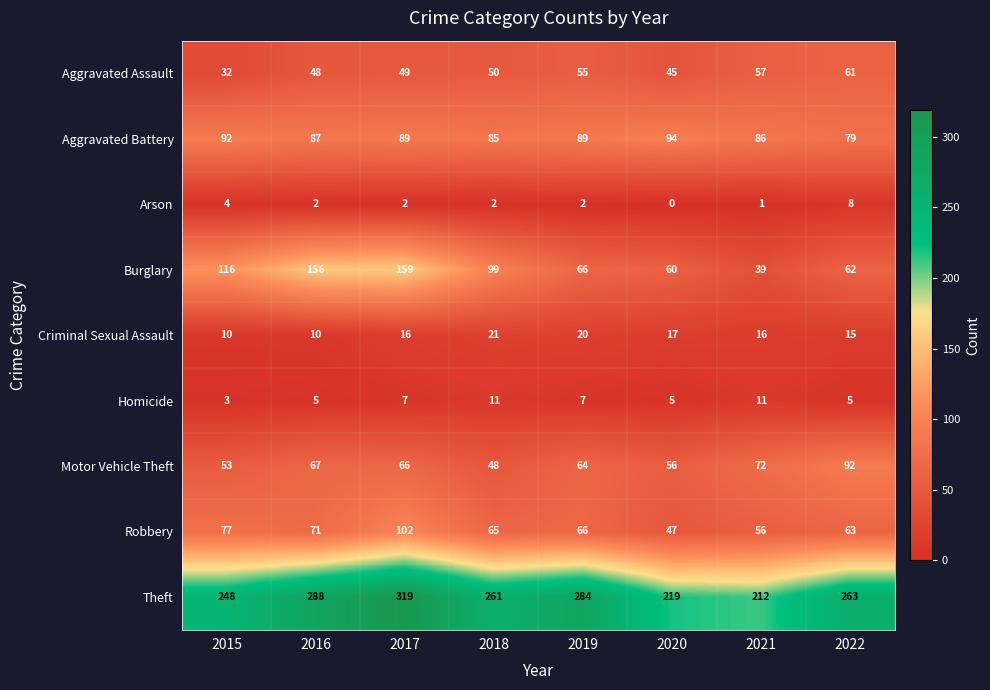

Which series has the largest total across all categories?

Theft